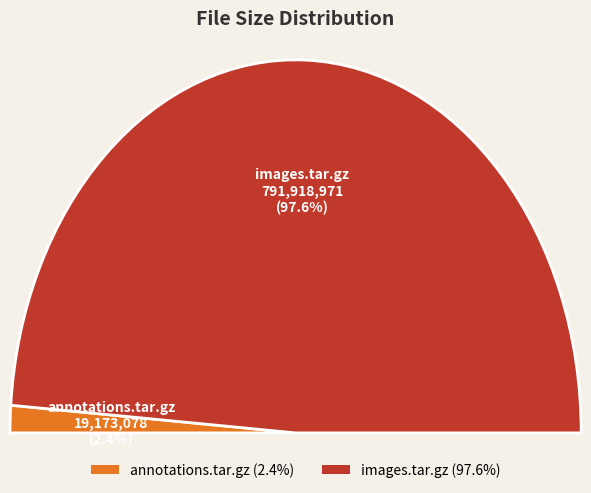

Count the number of slices in the pie.

2